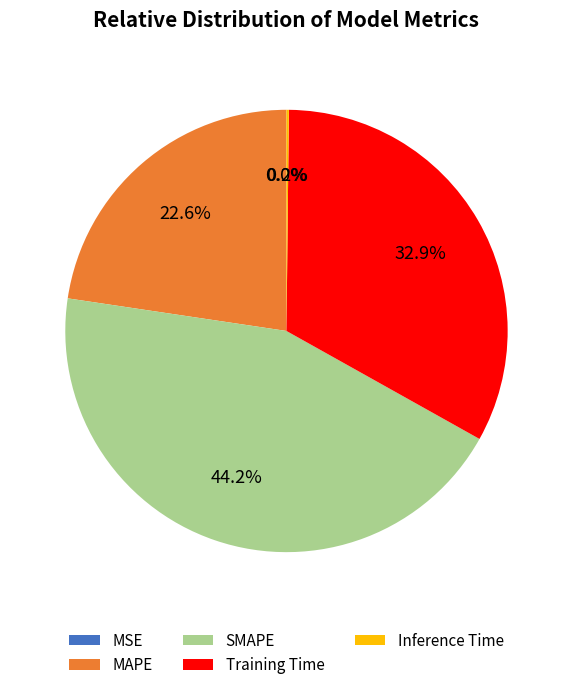

What is the largest slice in the pie chart?

SMAPE